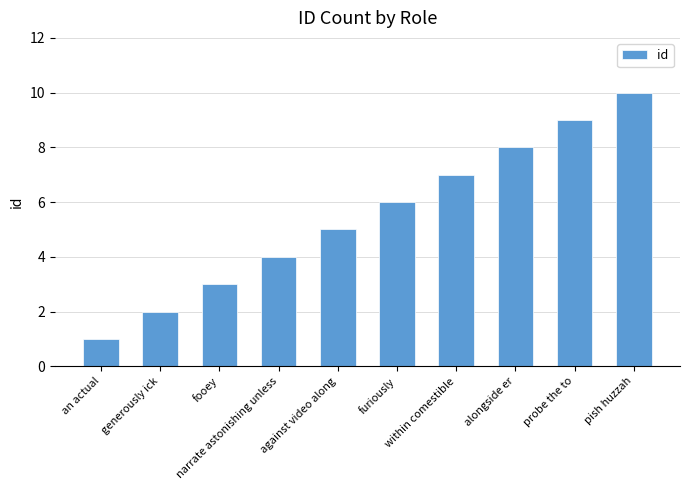

Does the chart contain any negative values?

No